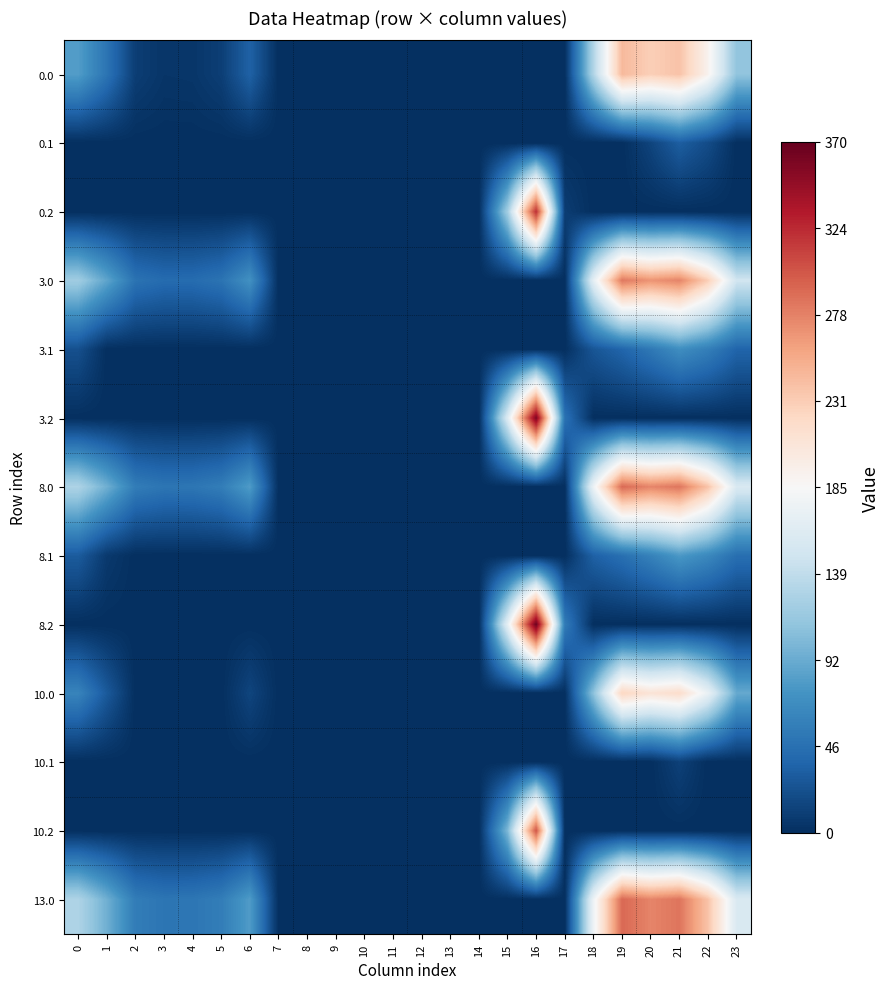

What is the spread (max minus min) of values at 20?

275.9